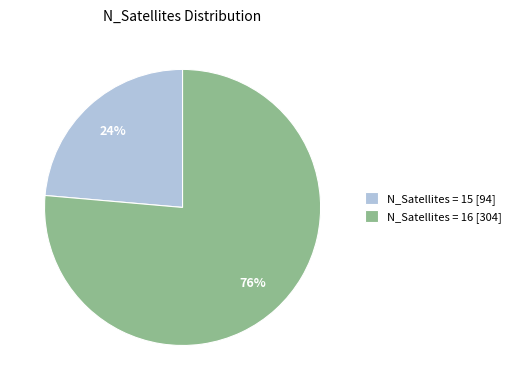

To the nearest percent, what is the average slice percentage?

50%